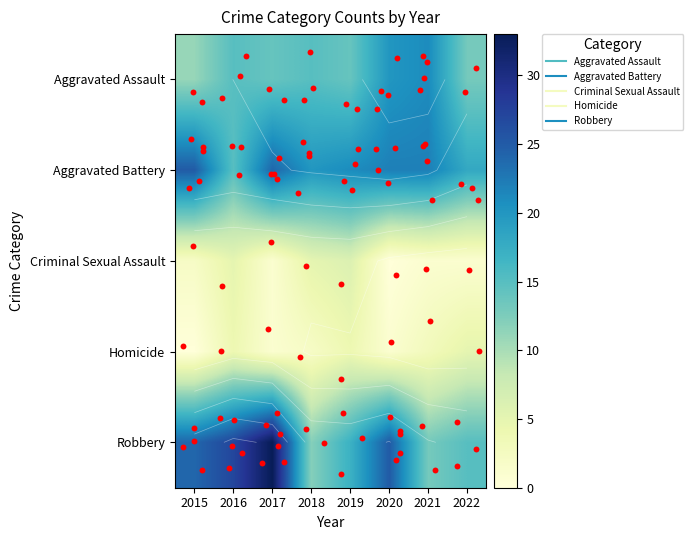

The value of Aggravated Battery at 2015 is 25. True or false?

True